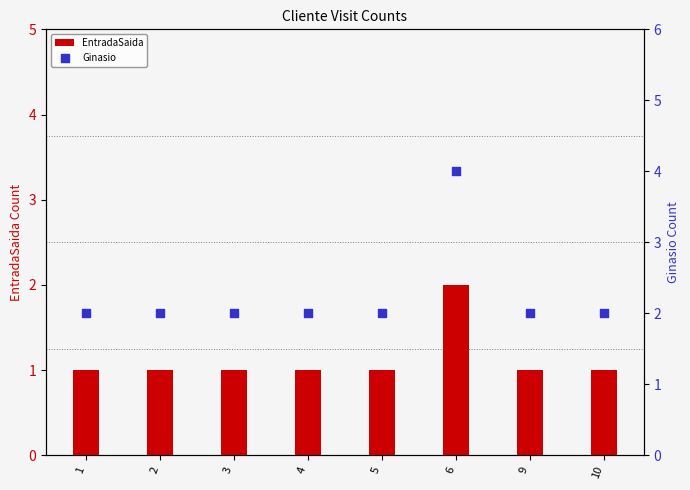

Which series contains the lowest Y value?

EntradaSaida